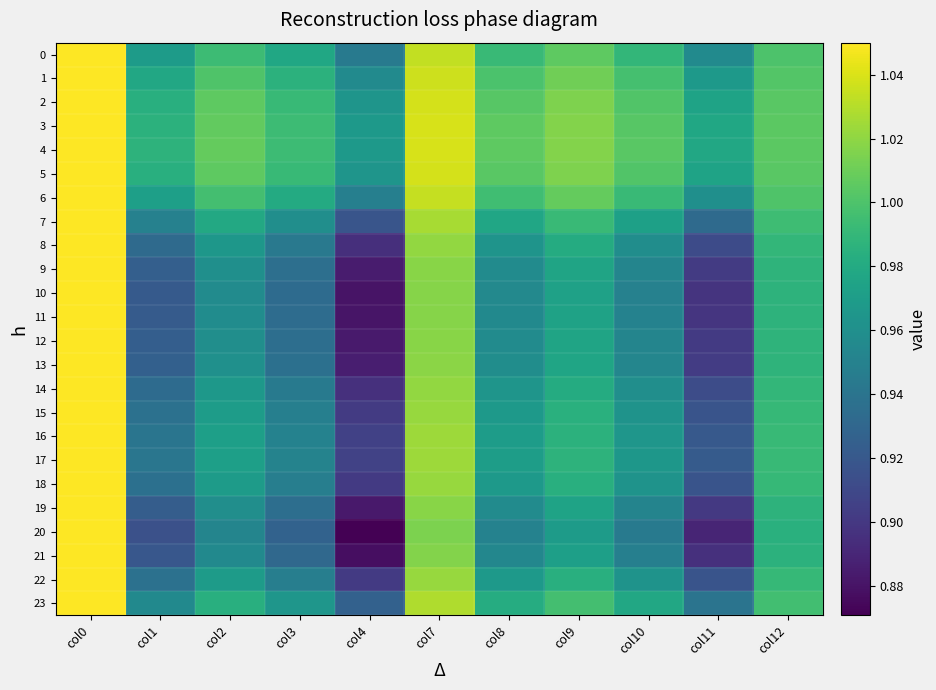

Which series has the largest total across all categories?

4